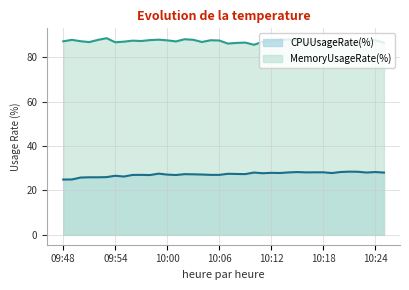

What is the maximum value shown in the chart?

88.5